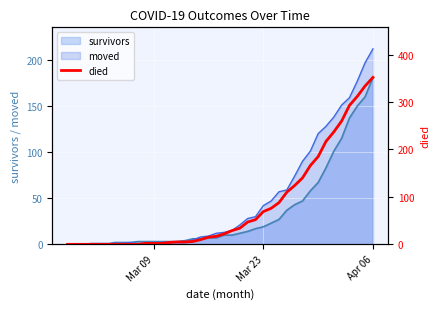

True or false: there are more than 2 points higher than both neighbors.

False